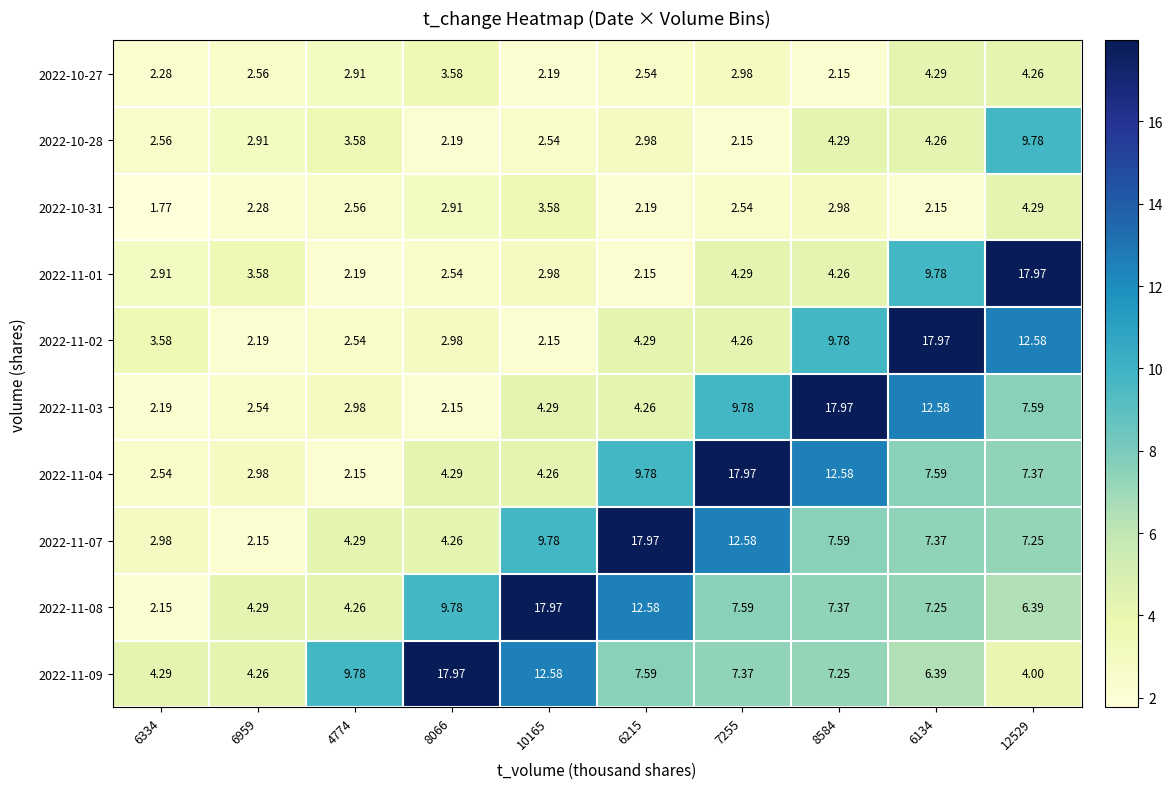

Is the value of 2022-10-28 at 8066 greater than the value of 2022-11-01 at 6334?

No